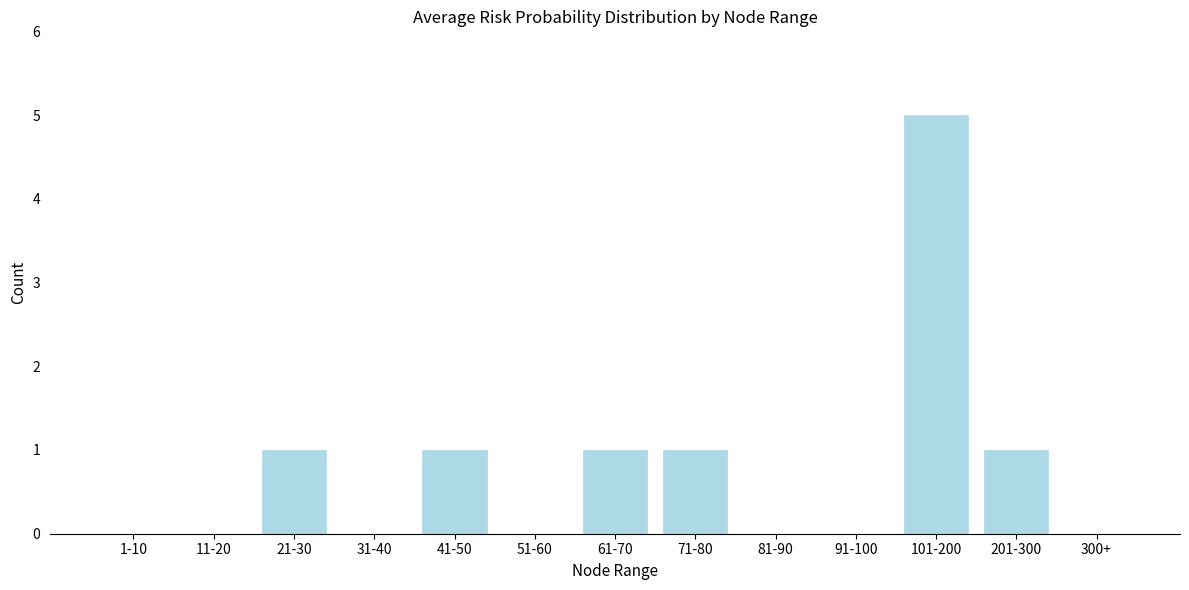

Reading left to right, transcribe all the data shown in this chart.

1-10=0	11-20=0	21-30=1	31-40=0	41-50=1	51-60=0	61-70=1	71-80=1	81-90=0	91-100=0	101-200=5	201-300=1	300+=0